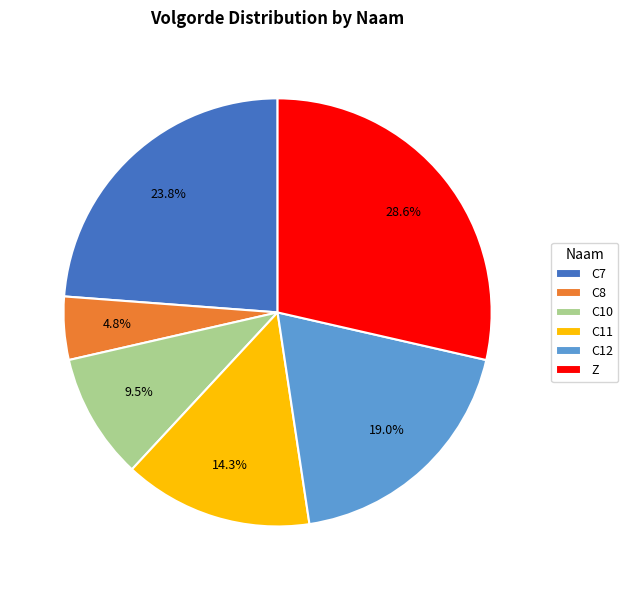

How many slices are in this pie chart?

6